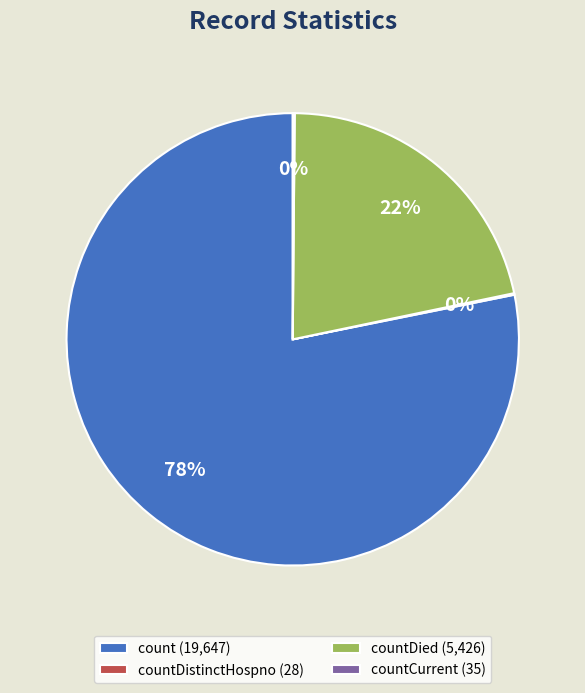

Is the sum of count (19,647) and countDied (5,426) greater than half?

Yes